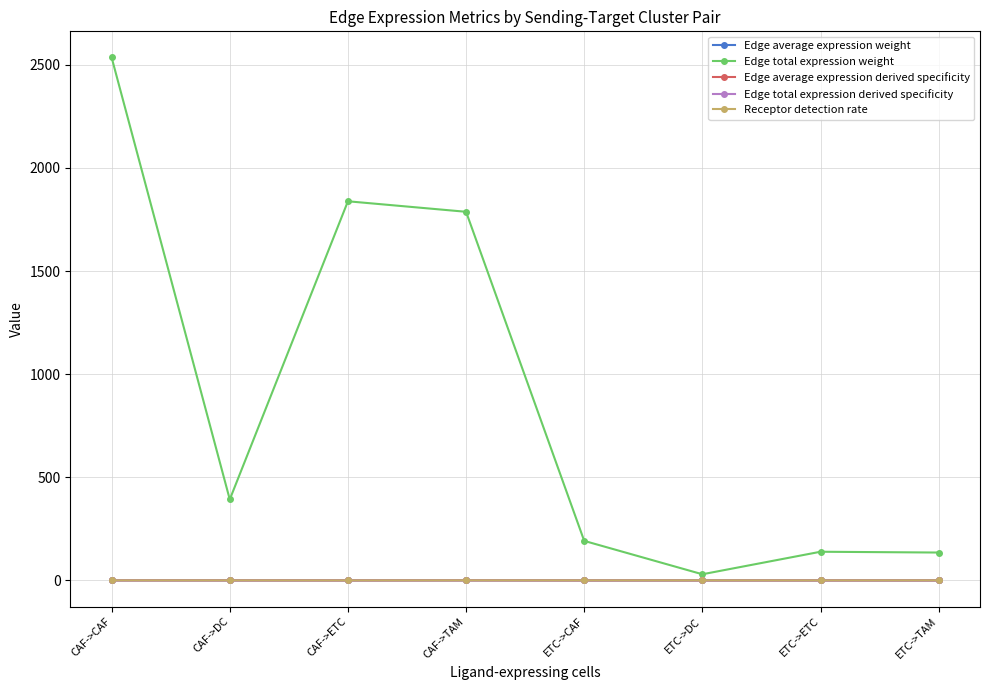

Where is the first local minimum for Edge total expression weight?

CAF->DC